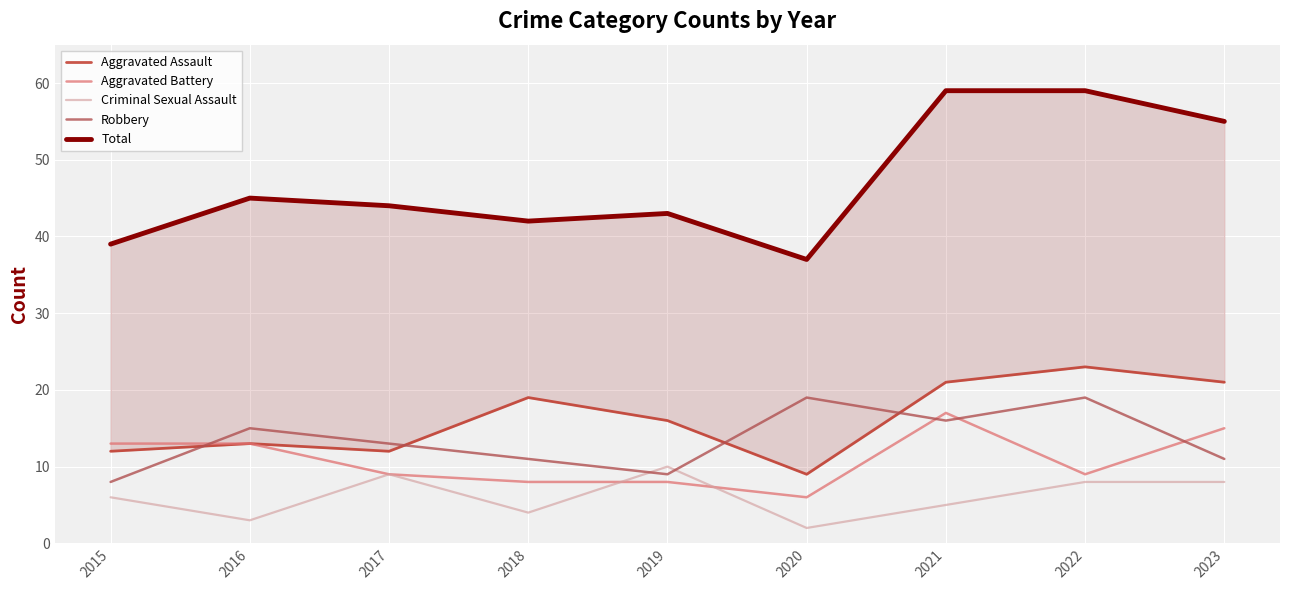

Between which two adjacent categories do Criminal Sexual Assault and Robbery first intersect?

2018 and 2019